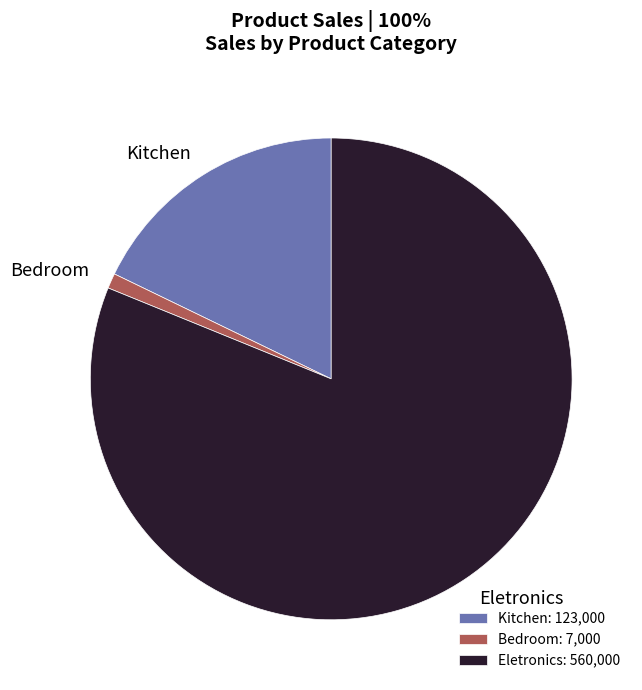

Between Eletronics and Kitchen, which is larger?

Eletronics